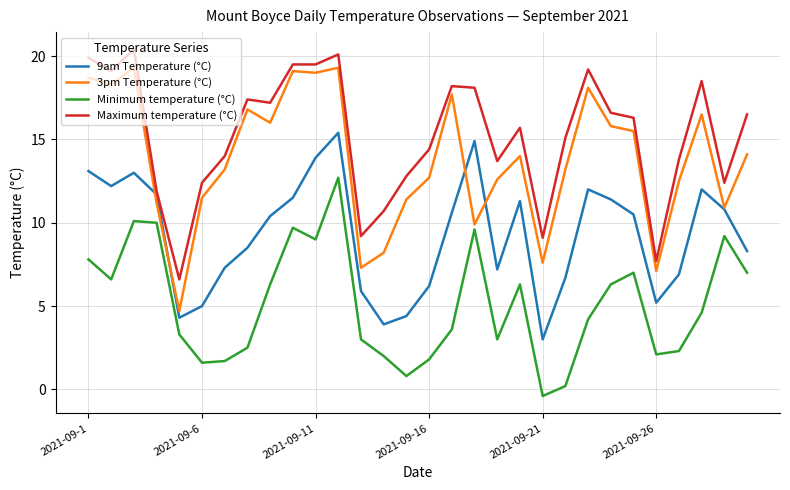

Which series has the largest total across all categories?

Maximum temperature (°C)